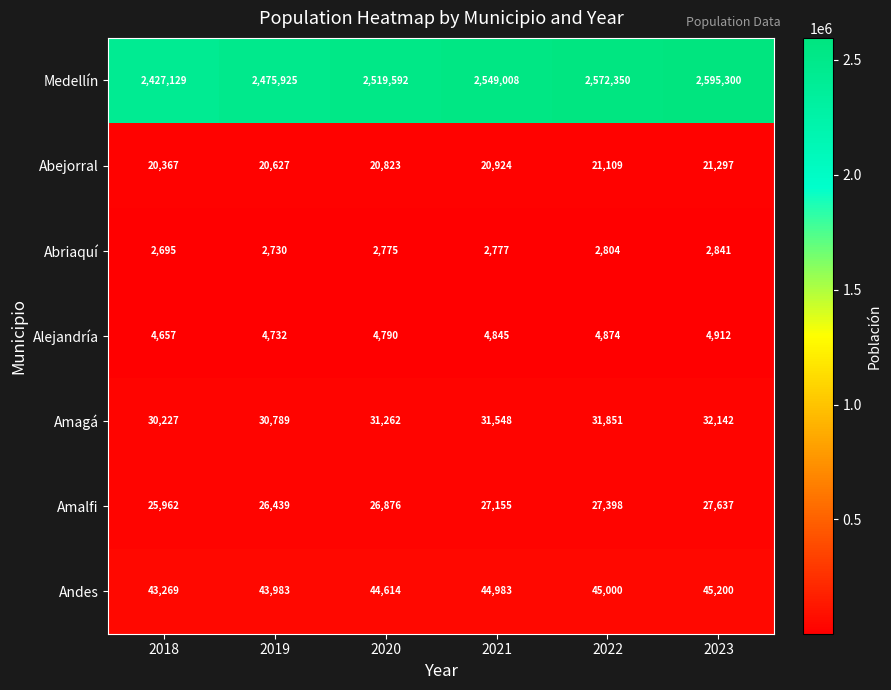

At which category is the sum across all series the highest?

2023